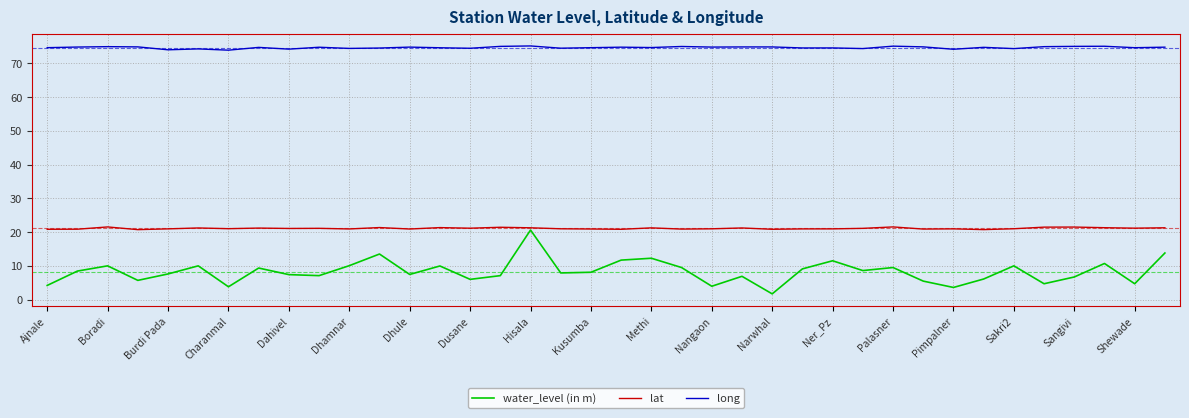

Count the number of categories in the chart.

38